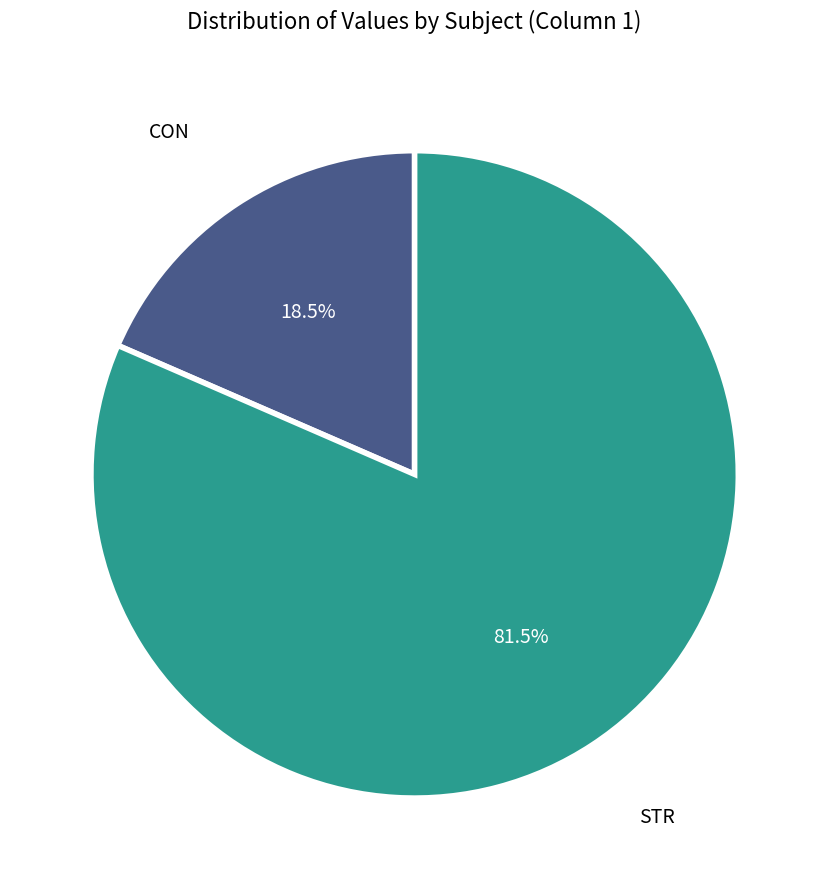

Is there a majority slice in this chart?

Yes